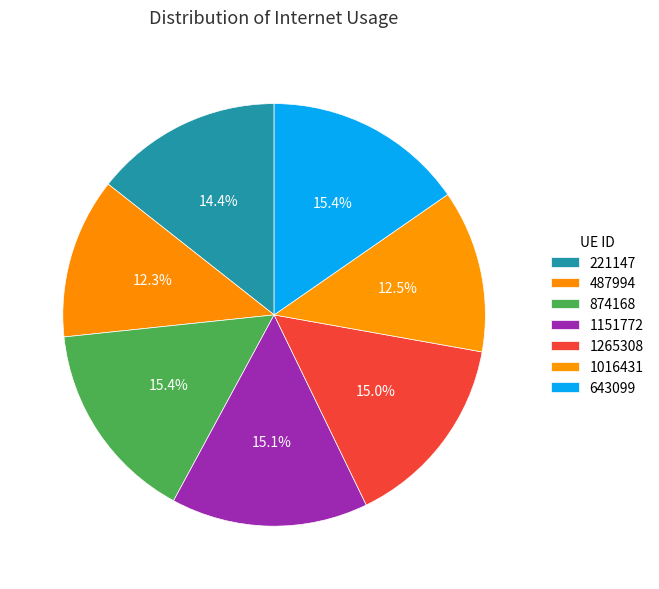

Rank the categories by value from lowest to highest.

487994, 1016431, 221147, 1265308, 1151772, 643099, 874168